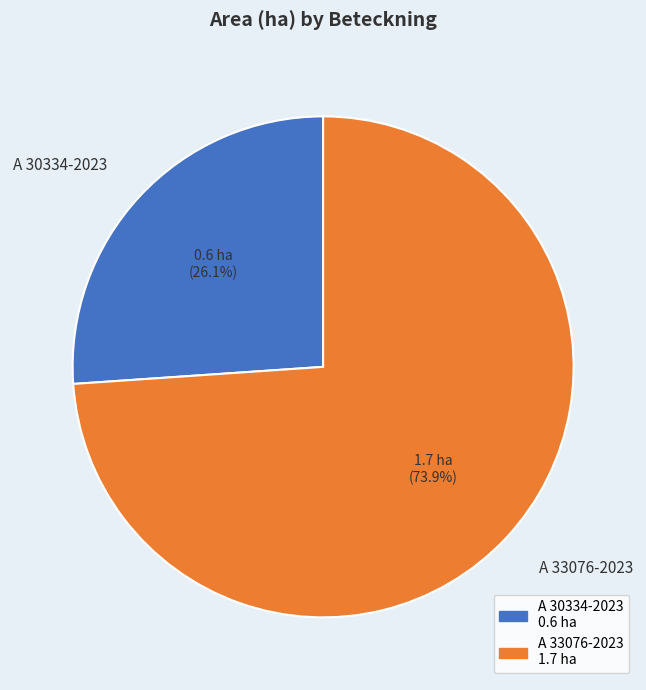

True or false: A 33076-2023 accounts for 74% of the total.

True